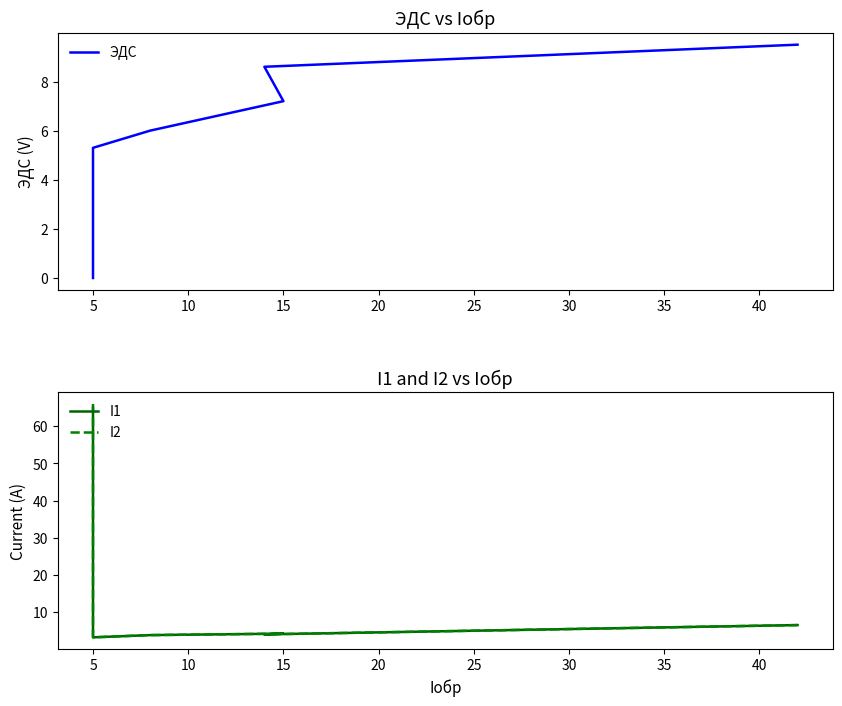

The value of I2 at 5 is 64.0. True or false?

True